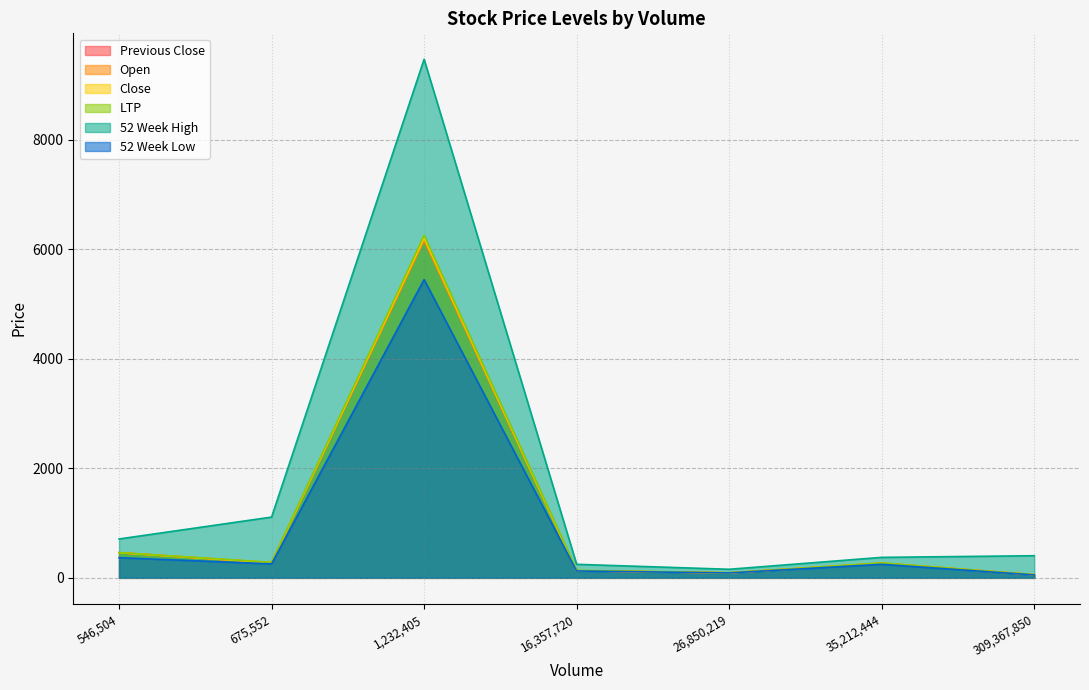

In LTP, how many points are higher than both neighbors (excluding endpoints)?

2